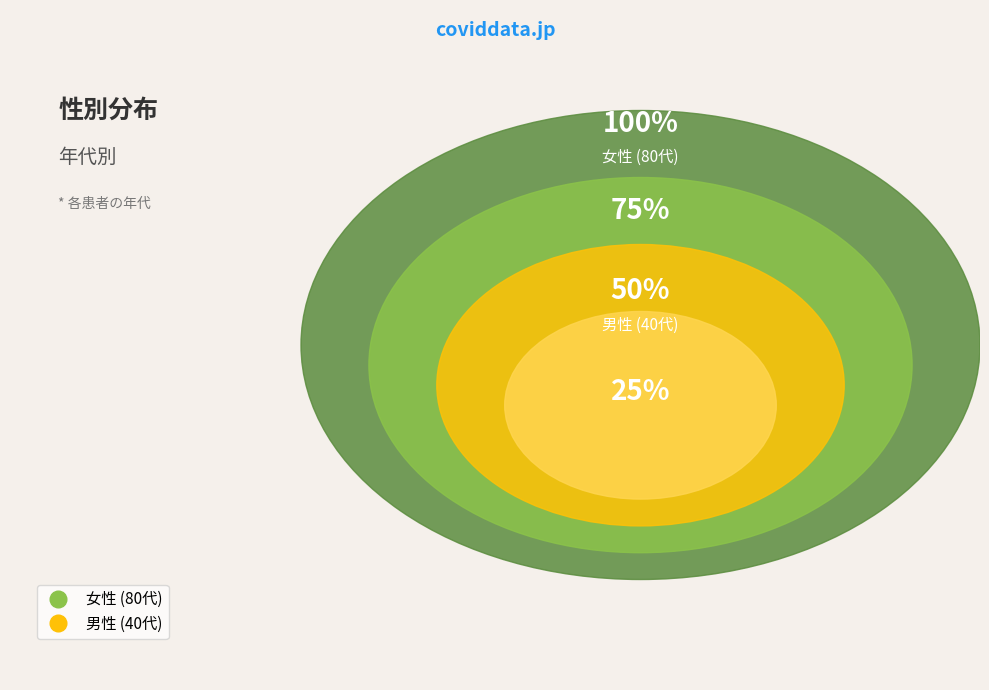

Combined, do 男性 and 女性 account for over 50%?

Yes